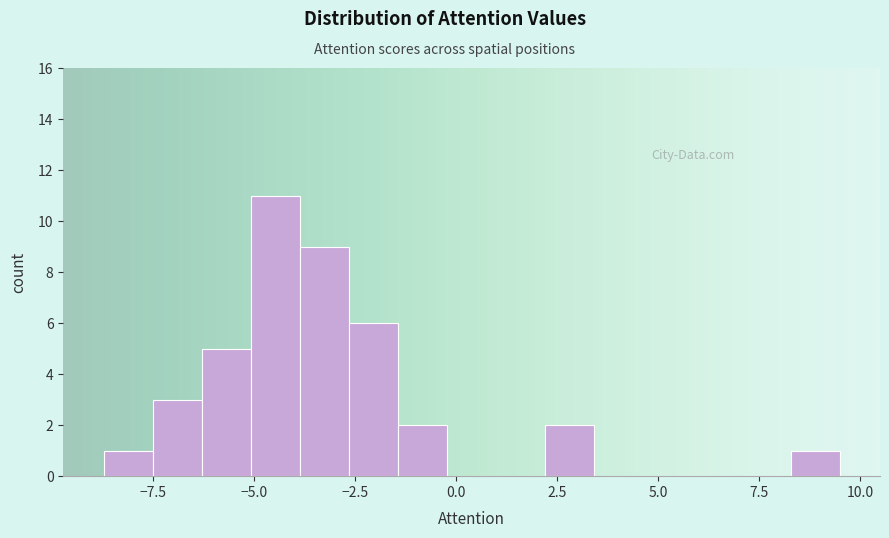

Read against the x-axis, roughly where is the centre of the tallest bar?

-4.5